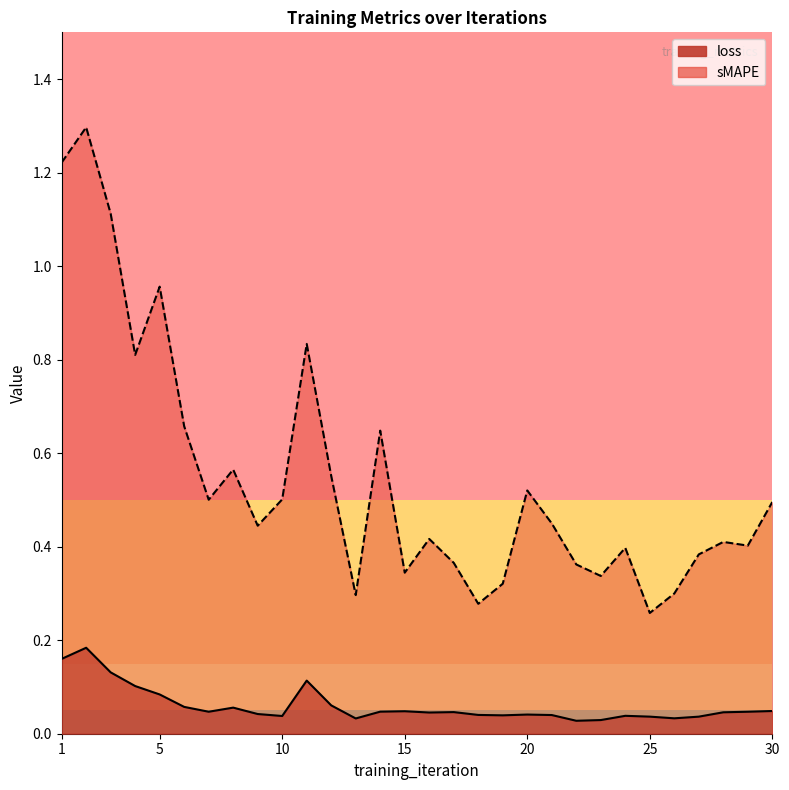

Count the loss values in the range 0 to 1.

30